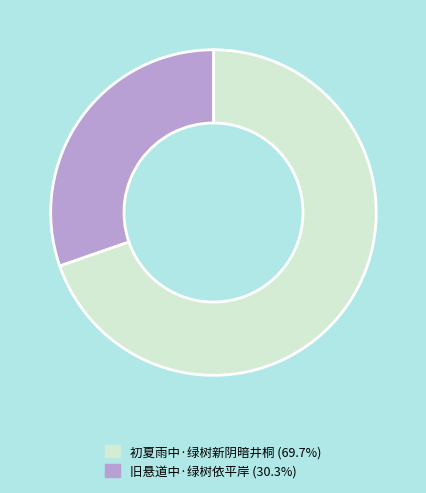

True or false: 旧悬道中·绿树依平岸 accounts for 30% of the total.

True